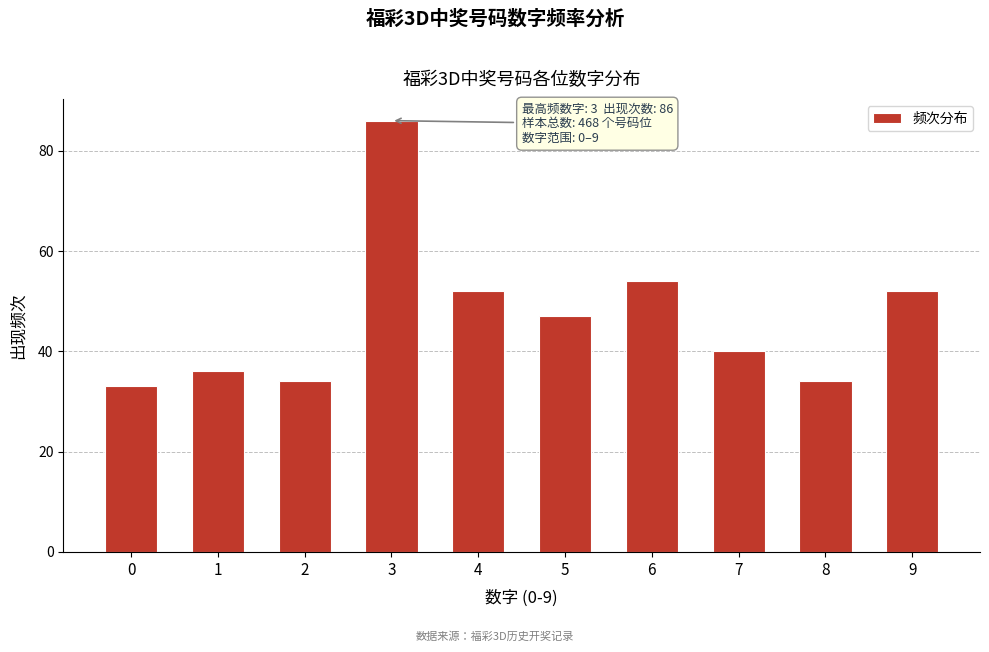

Reading left to right, extract all data points from this chart.

33	36	34	86	52	47	54	40	34	52